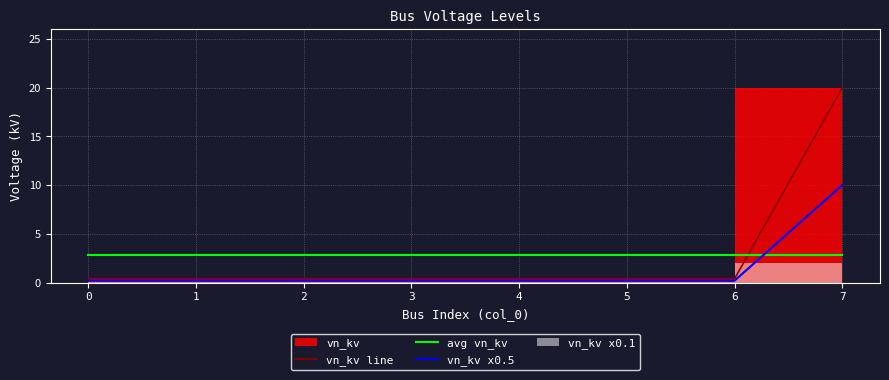

True or false: vn_kv x0.5 and vn_kv line intersect in this chart.

False